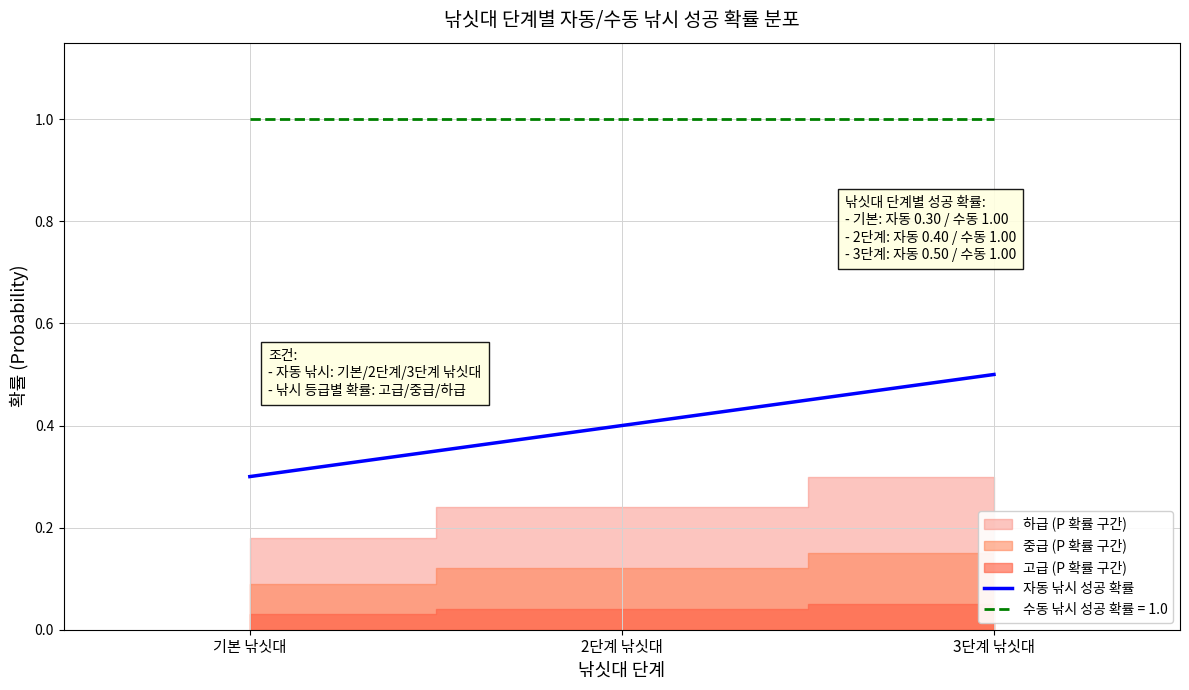

List the labels in order of value, smallest first.

기본 낚싯대, 2단계 낚싯대, 3단계 낚싯대